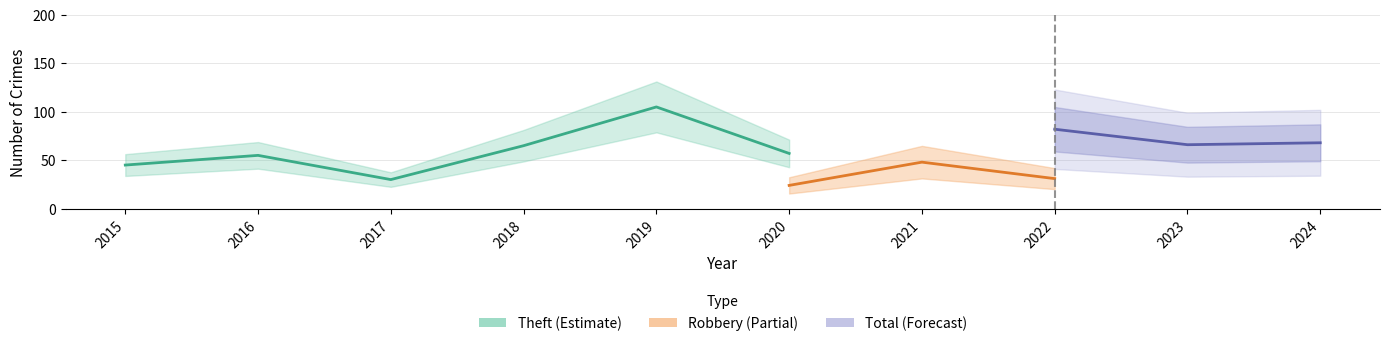

What is the spread (max minus min) of values at 2023?

59